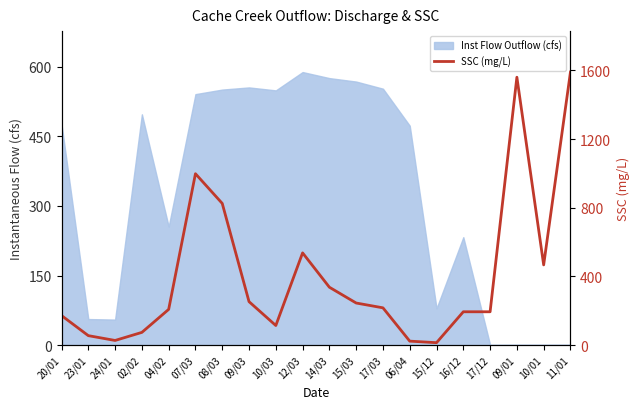

Is it true that the value at 20/01 is 264?

False